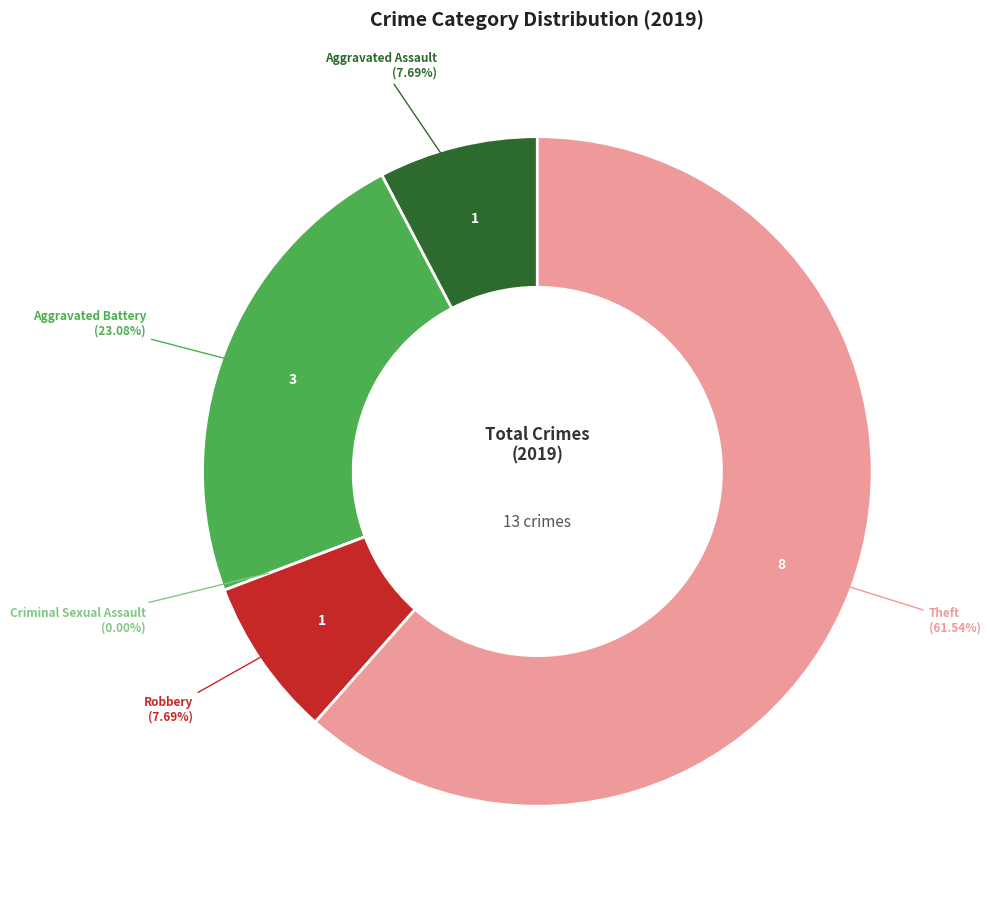

True or false: Aggravated Assault accounts for 1% of the total.

False